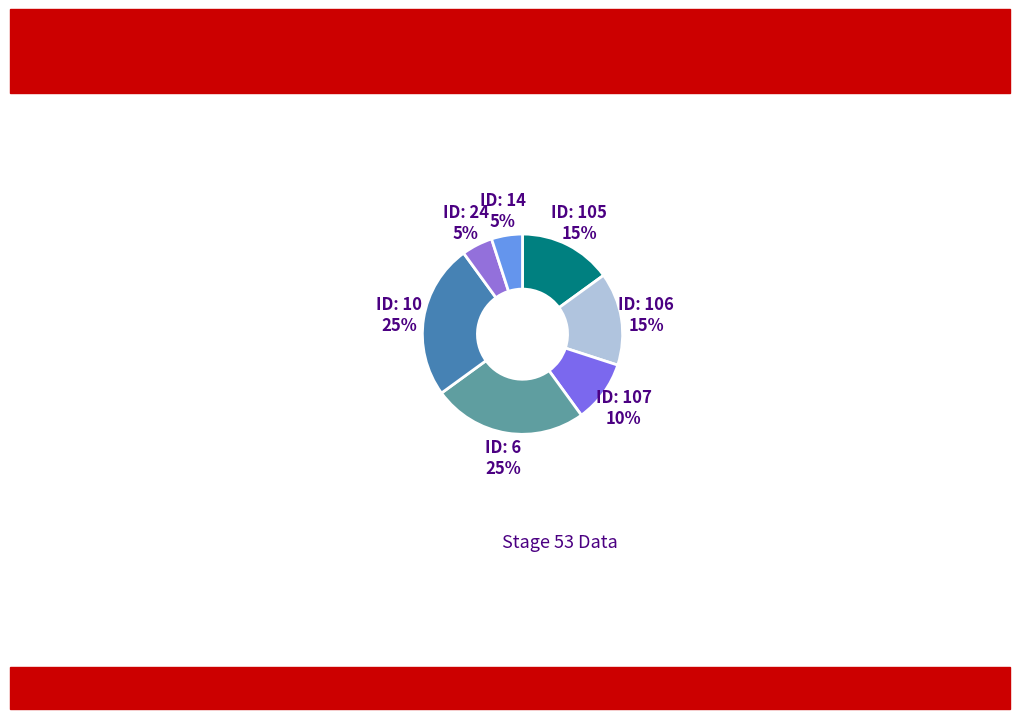

Rank the categories by value from highest to lowest.

6, 10, 105, 106, 107, 24, 14